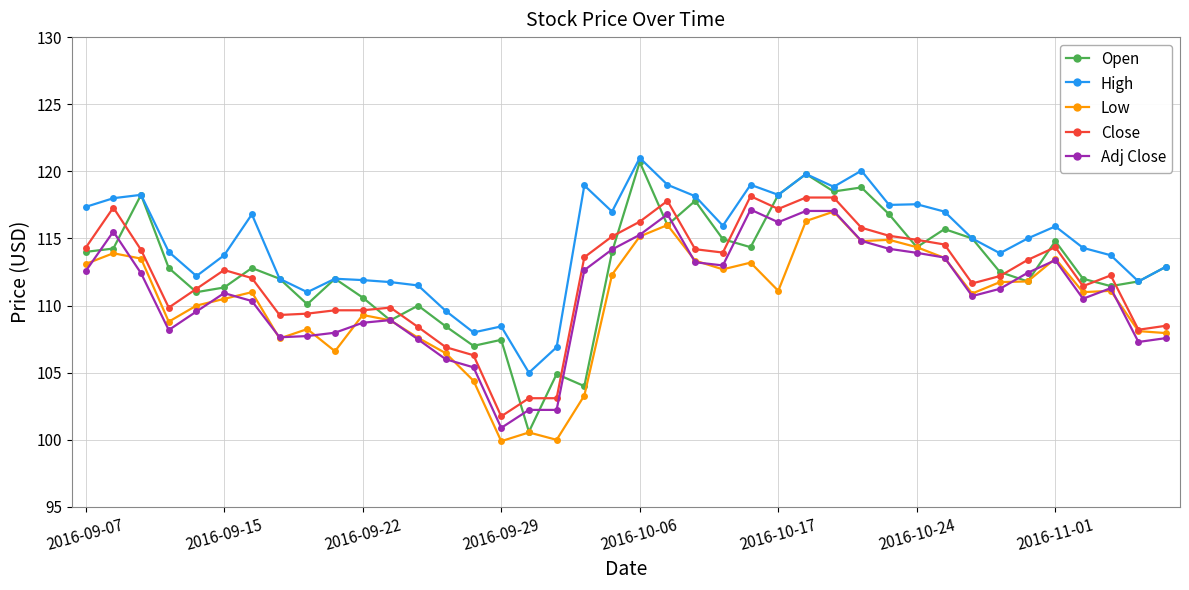

True or false: High and Low cross at least once.

False